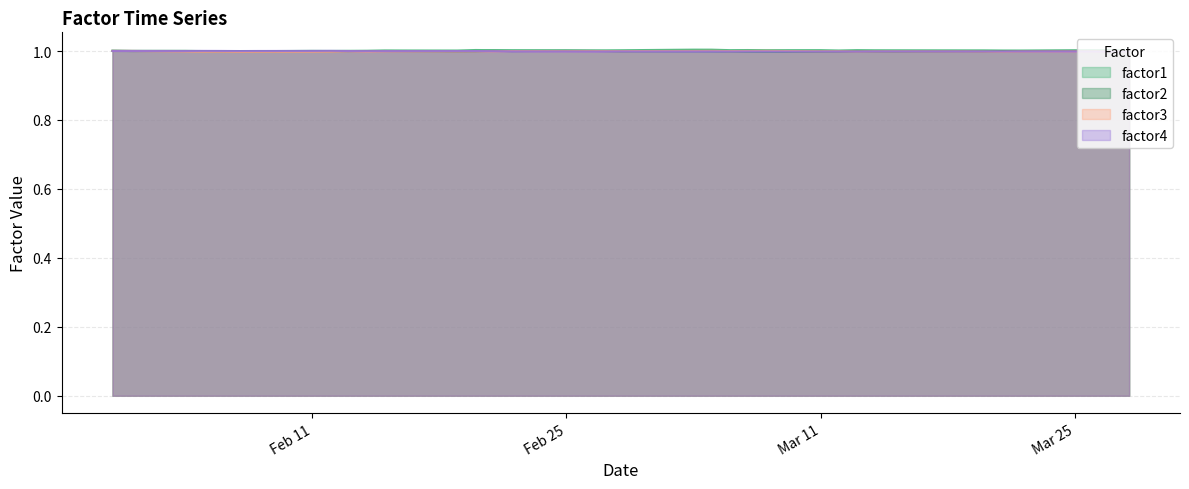

Where do factor3 and factor2 first cross each other?

2013-02-21 and 2013-02-22